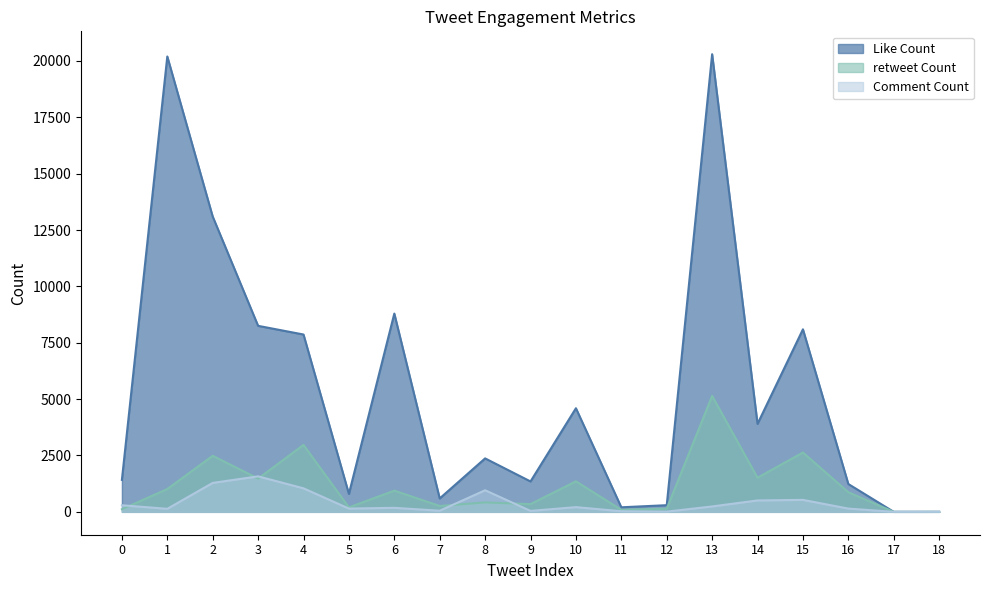

What is the sum of the Like Count values at 1 and 4?

28066